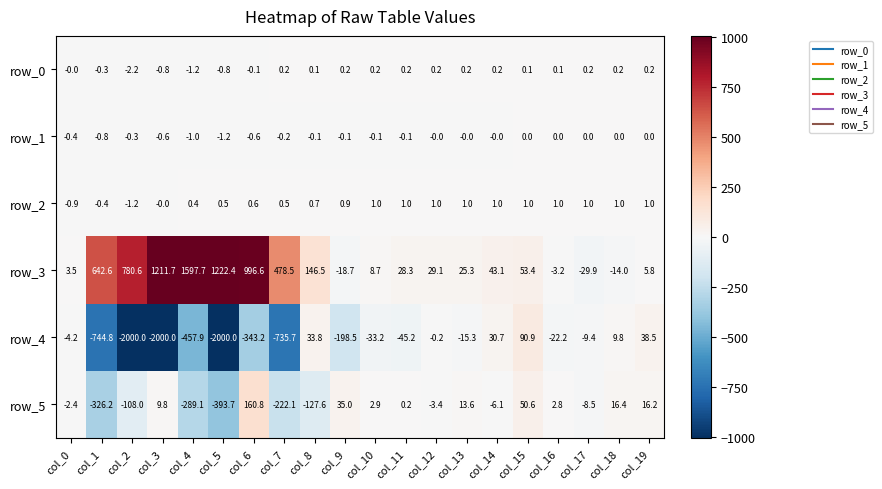

Between col_17 and col_18, which series saw the biggest shift?

row_5